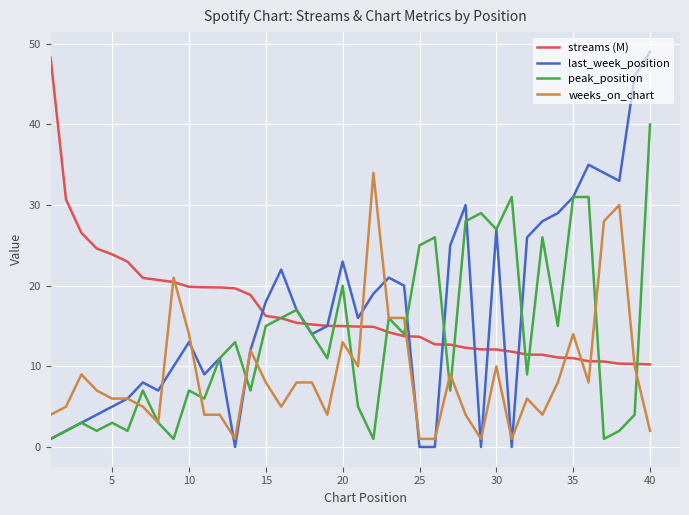

What is the greatest value displayed?

49.0